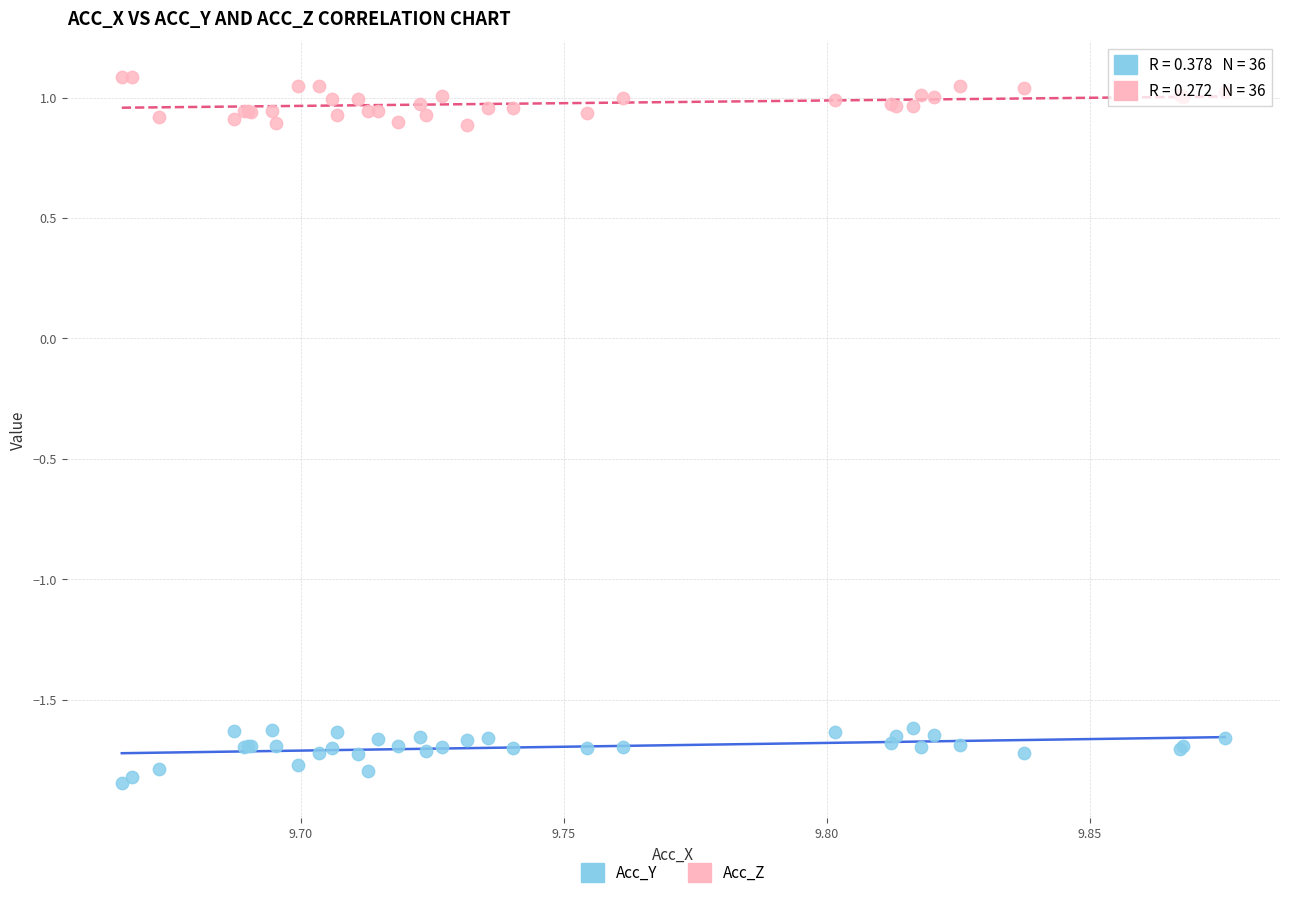

What are all the series names shown in the legend?

Acc_Y, Acc_Z